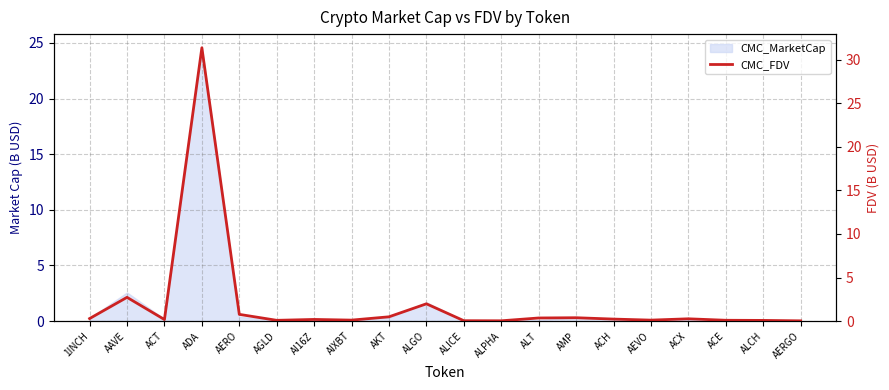

List the labels in order of value, largest first.

ADA, AAVE, ALGO, AERO, AKT, AMP, ALT, 1INCH, ACX, ACH, AI16Z, ACT, AIXBT, AEVO, ACE, AGLD, ALCH, ALICE, ALPHA, AERGO